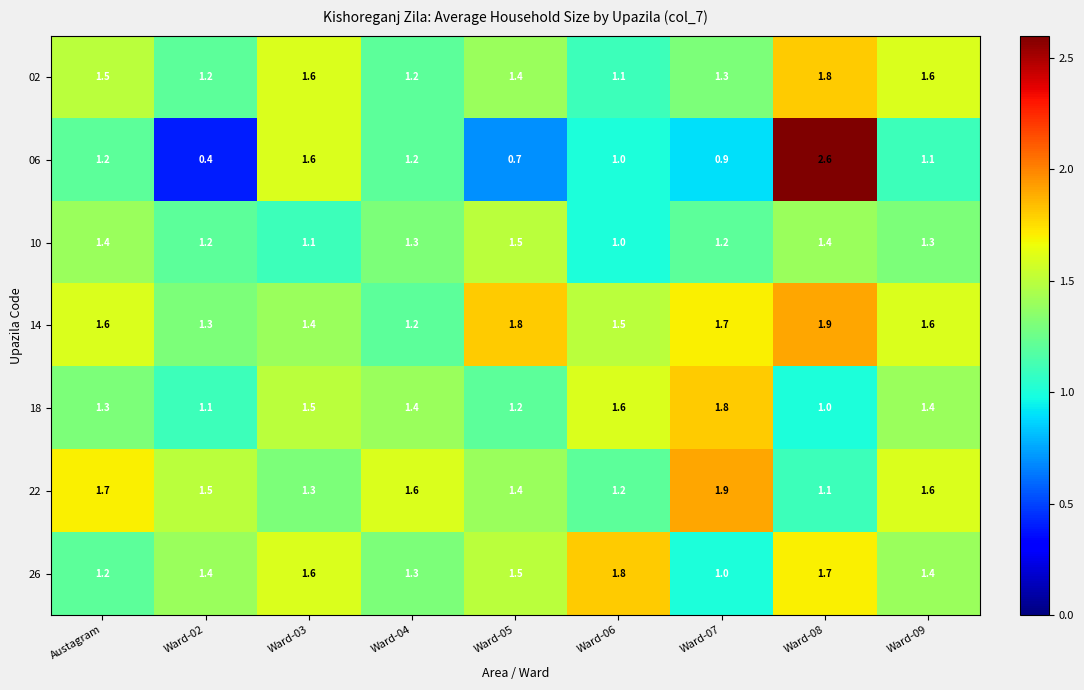

At how many categories does at least one series exceed 1?

9